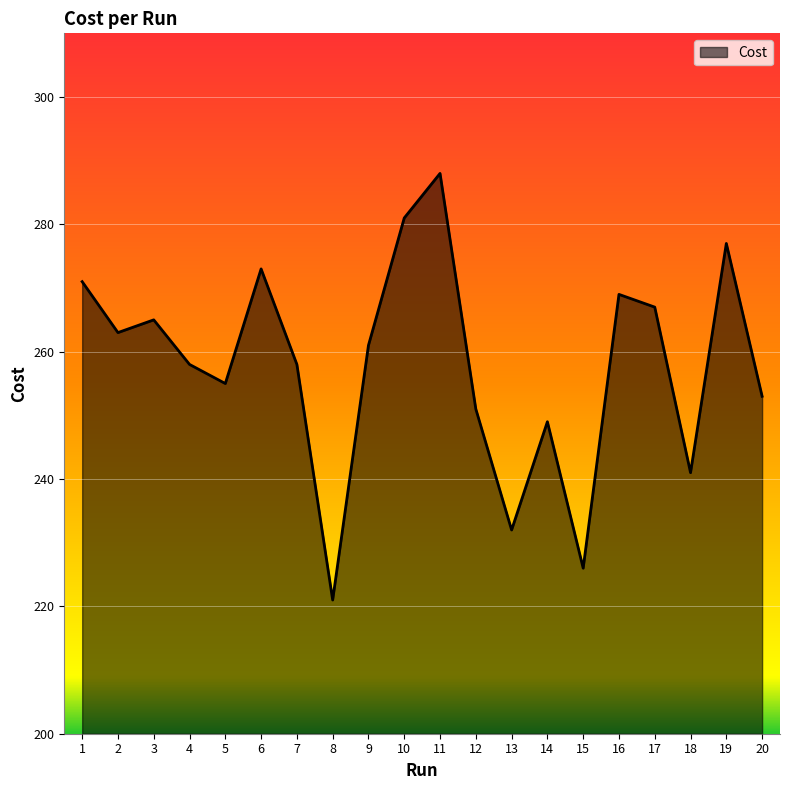

What is the difference between the maximum and minimum values?

67